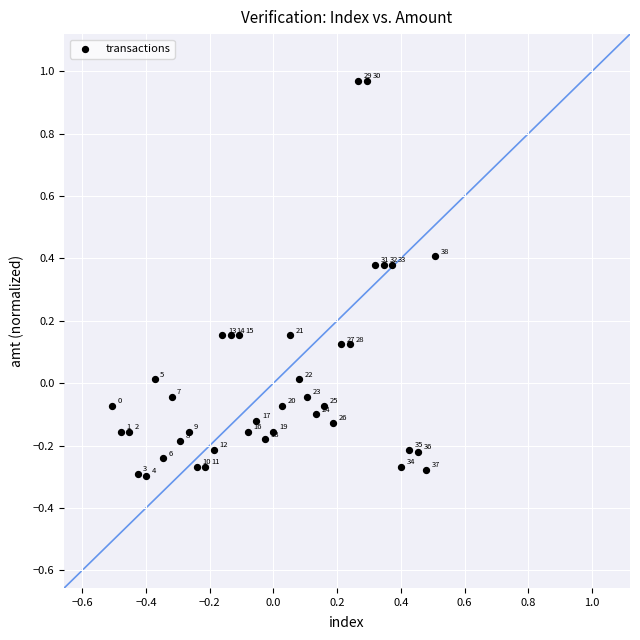

What is the range of Y values (max minus min)?

1.3